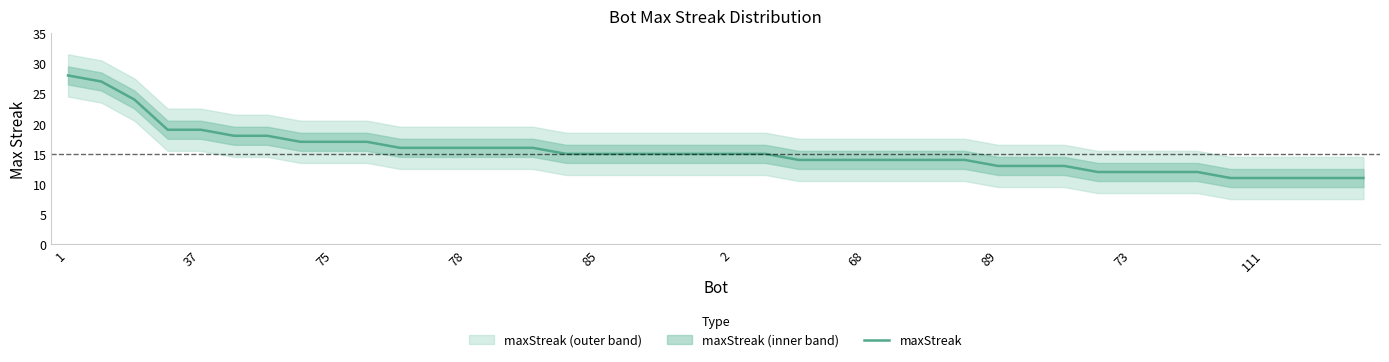

Is it true that the value at 38 is 17?

False